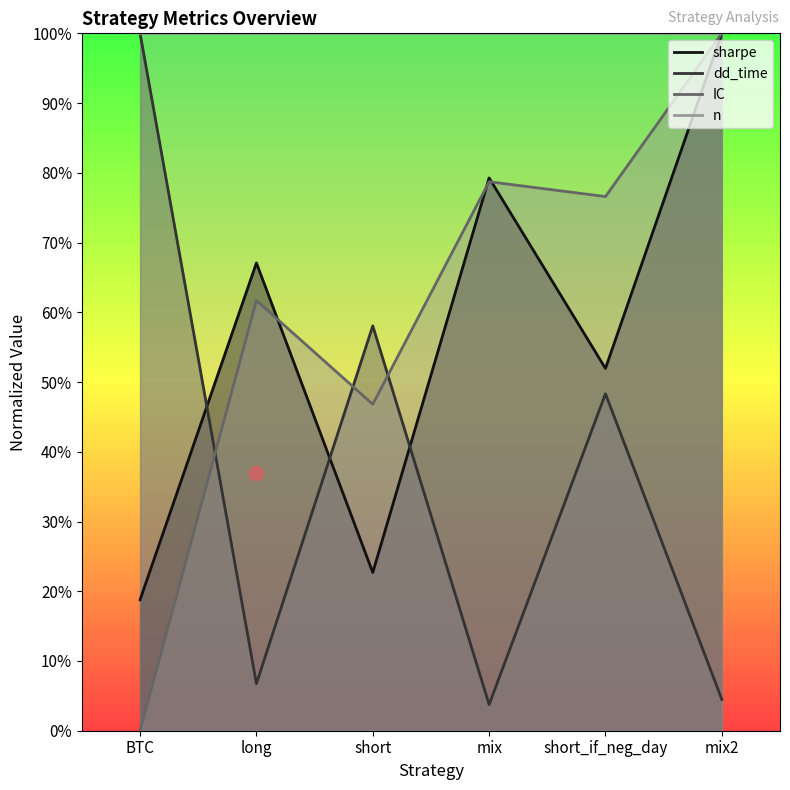

Is it true that IC equals 0.9 at long?

False